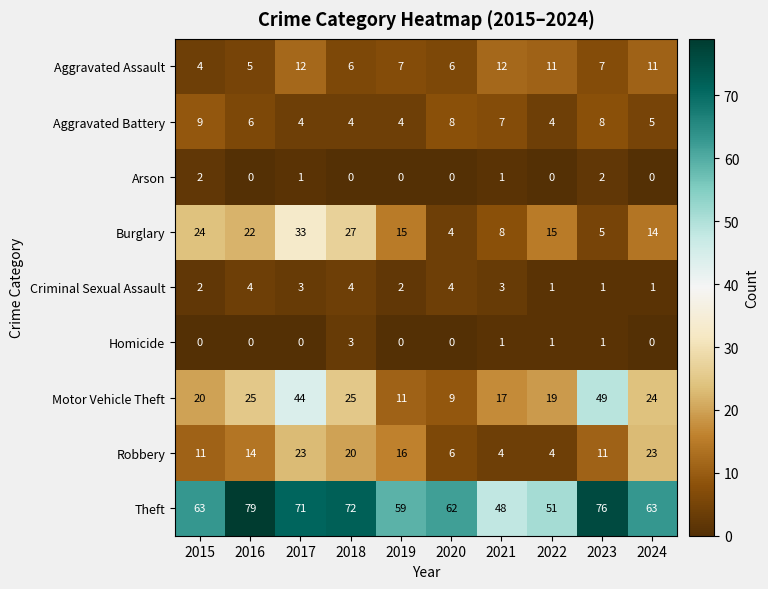

List the series in order of their peak value, lowest first.

Arson, Homicide, Criminal Sexual Assault, Aggravated Battery, Aggravated Assault, Robbery, Burglary, Motor Vehicle Theft, Theft